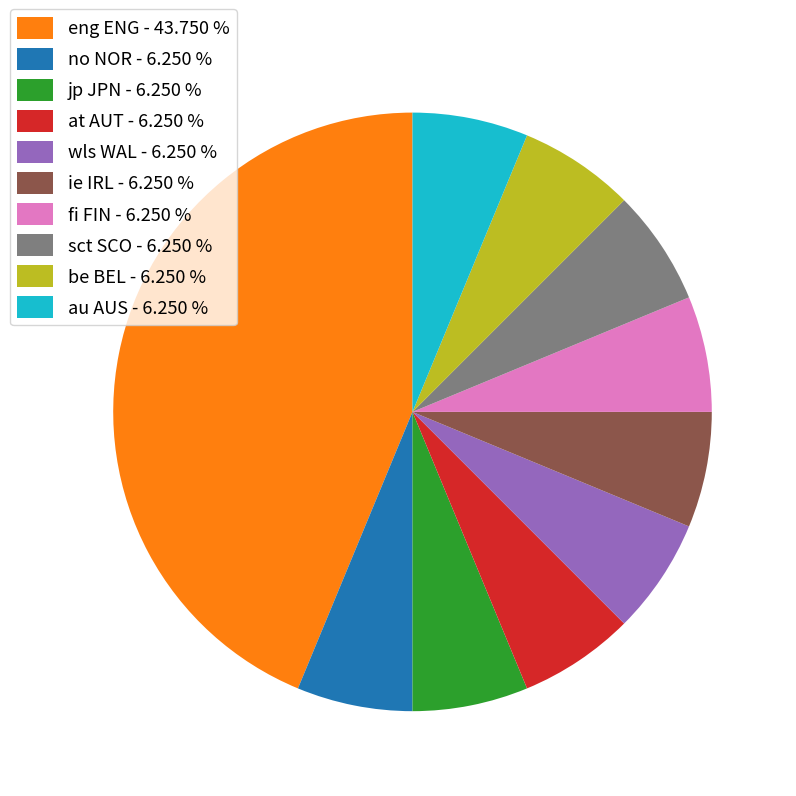

Which has a higher value, eng ENG - 43.750 % or fi FIN - 6.250 %?

eng ENG - 43.750 %